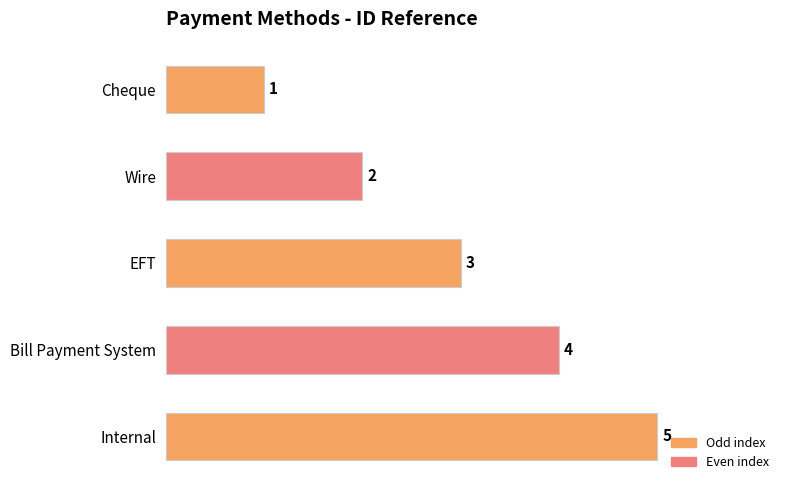

Which category has the highest value across all series?

Internal